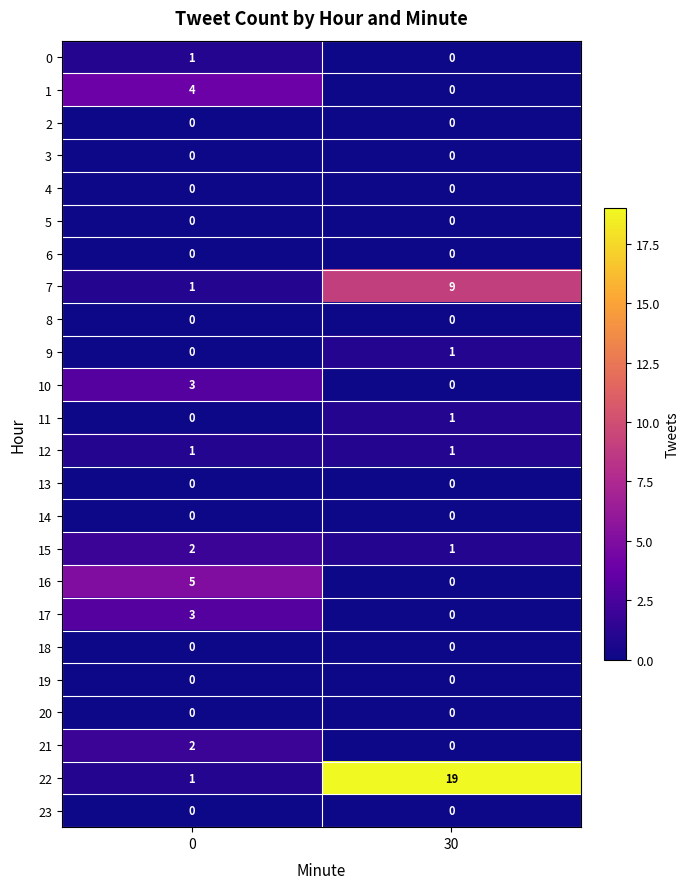

True or false: 13 has a value of 0 at 30.

True